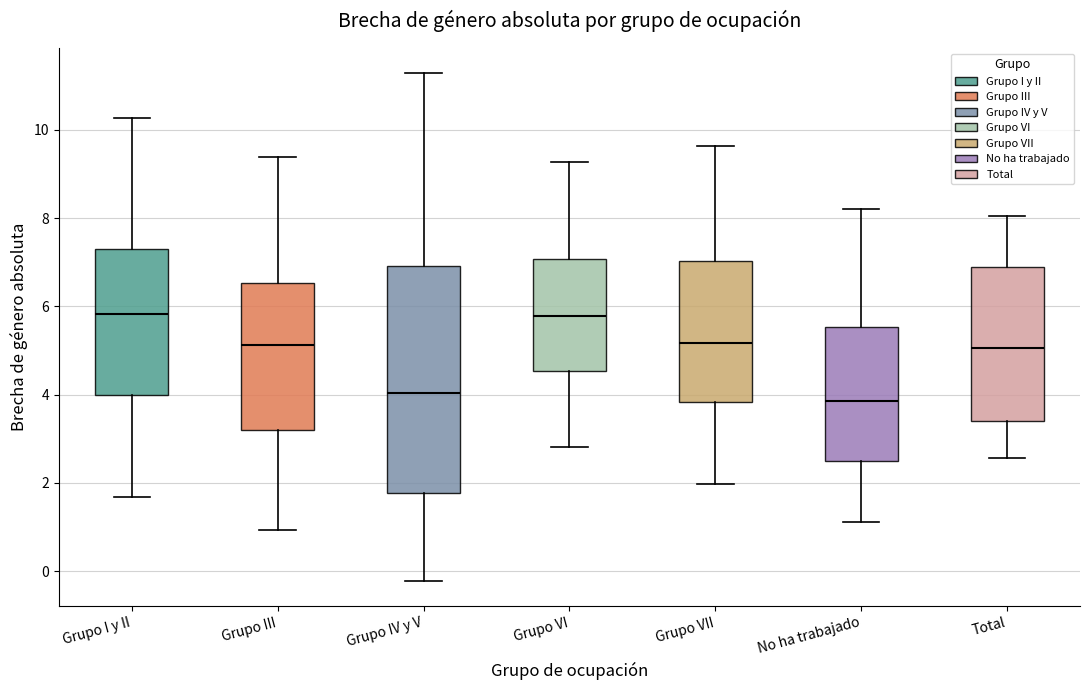

Which box is the tallest, from its lower edge to its upper edge?

Grupo IV y V